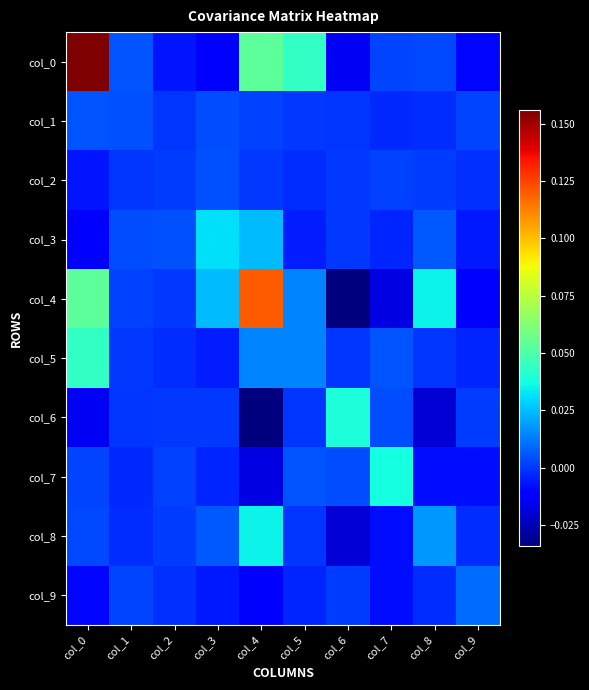

Reading left to right, list all the values displayed in this chart.

col_0: col_0=0.2	col_1=0.0	col_2=-0.0	col_3=-0.0	col_4=0.1	col_5=0.0	col_6=-0.0	col_7=0.0	col_8=0.0	col_9=-0.0
col_1: col_0=0.0	col_1=0.0	col_2=-0.0	col_3=0.0	col_4=0.0	col_5=0.0	col_6=-0.0	col_7=-0.0	col_8=-0.0	col_9=0.0
col_2: col_0=-0.0	col_1=-0.0	col_2=0.0	col_3=0.0	col_4=0.0	col_5=-0.0	col_6=0.0	col_7=0.0	col_8=0.0	col_9=-0.0
col_3: col_0=-0.0	col_1=0.0	col_2=0.0	col_3=0.0	col_4=0.0	col_5=-0.0	col_6=0.0	col_7=-0.0	col_8=0.0	col_9=-0.0
col_4: col_0=0.1	col_1=0.0	col_2=0.0	col_3=0.0	col_4=0.1	col_5=0.0	col_6=-0.0	col_7=-0.0	col_8=0.0	col_9=-0.0
col_5: col_0=0.0	col_1=0.0	col_2=-0.0	col_3=-0.0	col_4=0.0	col_5=0.0	col_6=-0.0	col_7=0.0	col_8=-0.0	col_9=-0.0
col_6: col_0=-0.0	col_1=-0.0	col_2=0.0	col_3=0.0	col_4=-0.0	col_5=-0.0	col_6=0.0	col_7=0.0	col_8=-0.0	col_9=0.0
col_7: col_0=0.0	col_1=-0.0	col_2=0.0	col_3=-0.0	col_4=-0.0	col_5=0.0	col_6=0.0	col_7=0.0	col_8=-0.0	col_9=-0.0
col_8: col_0=0.0	col_1=-0.0	col_2=0.0	col_3=0.0	col_4=0.0	col_5=-0.0	col_6=-0.0	col_7=-0.0	col_8=0.0	col_9=-0.0
col_9: col_0=-0.0	col_1=0.0	col_2=-0.0	col_3=-0.0	col_4=-0.0	col_5=-0.0	col_6=0.0	col_7=-0.0	col_8=-0.0	col_9=0.0